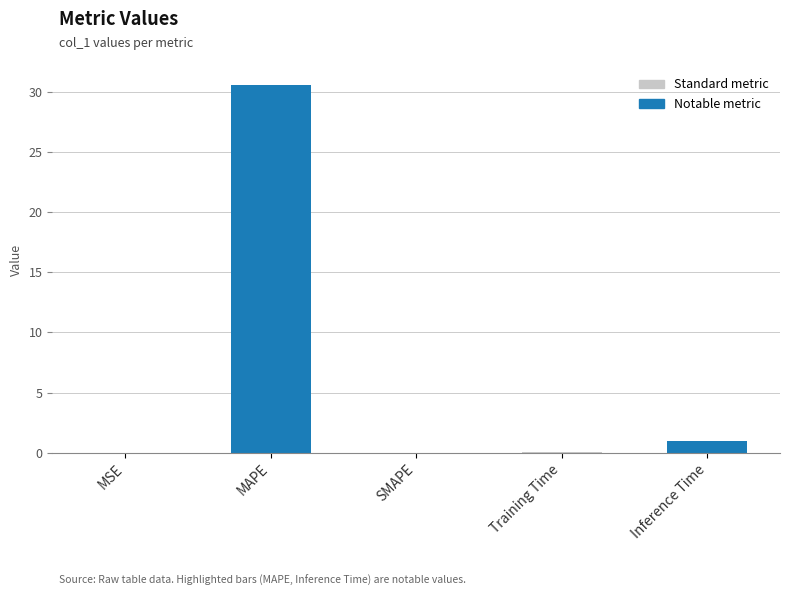

Is it true that the value at MSE is 0.0?

True